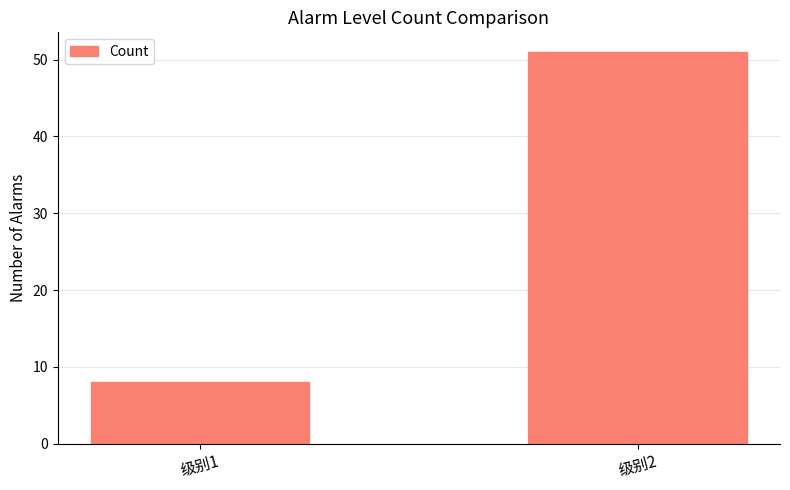

What is the value of the 2nd bar from the left?

51